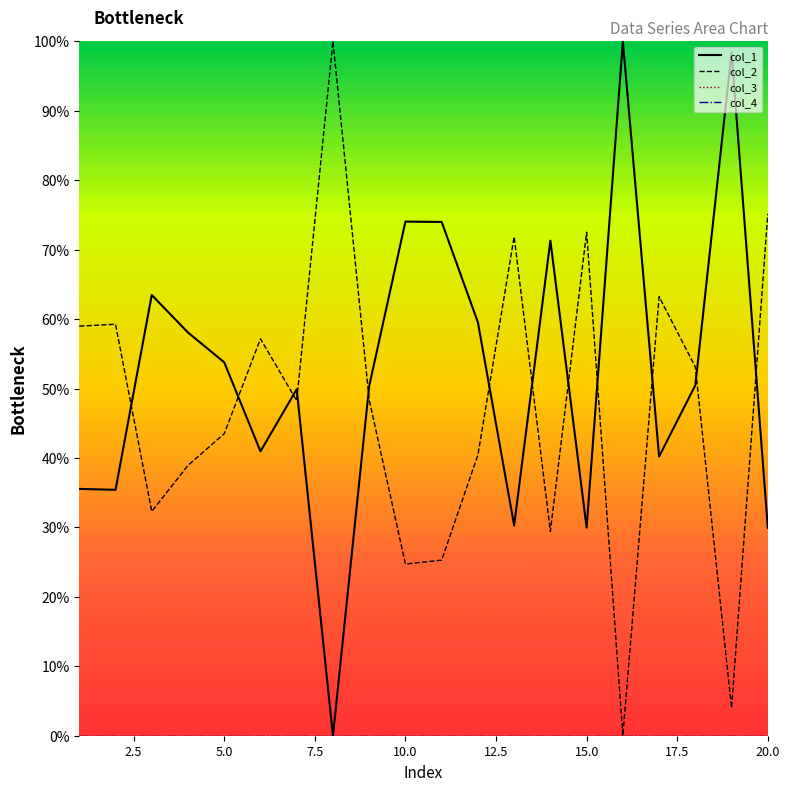

True or false: col_2 has a value of 20.1 at 5.0.

False